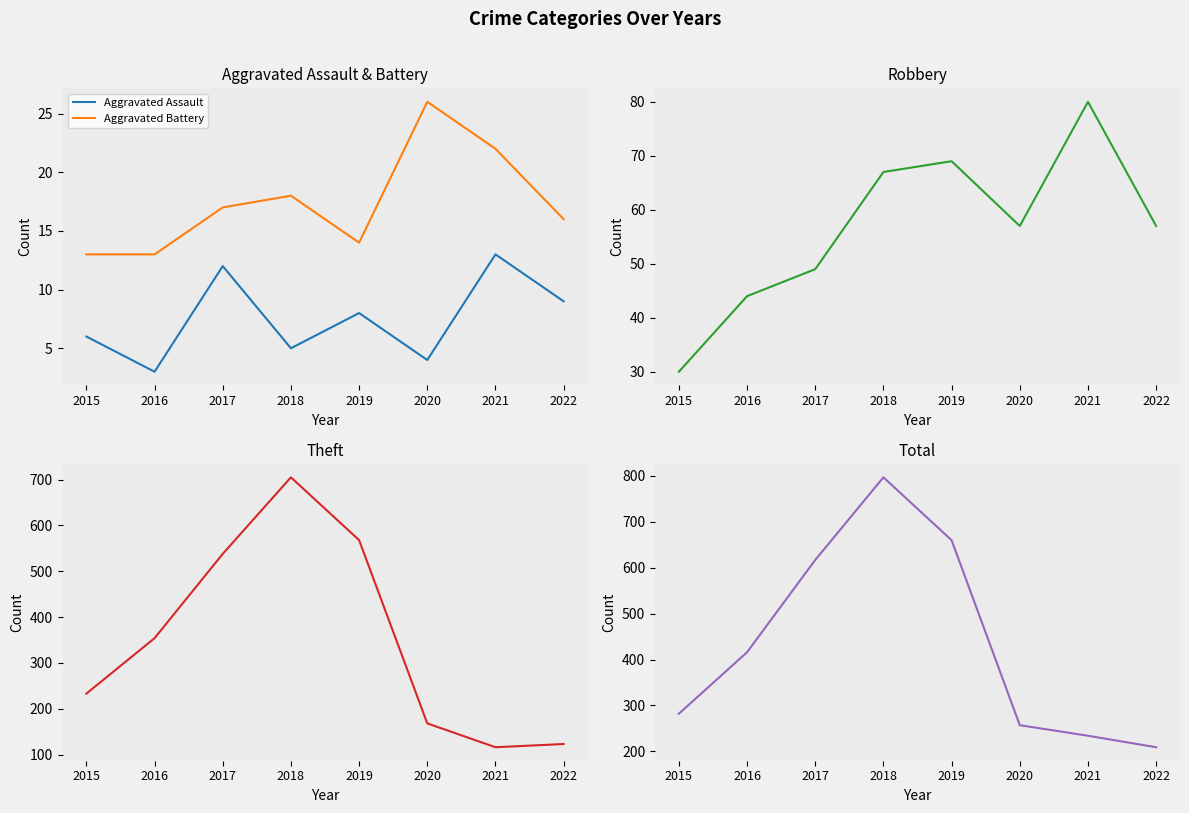

Which has a higher value, 2015 or 2016?

2015